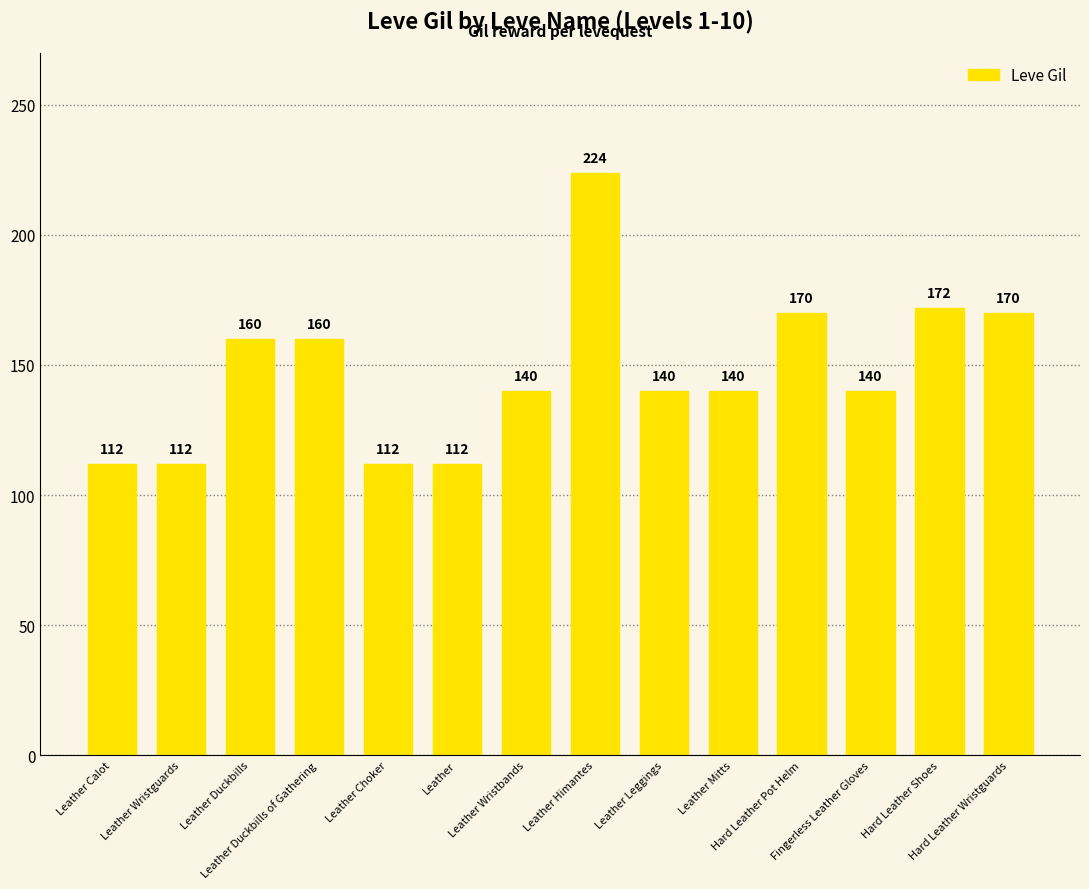

What is the difference between the second highest and second lowest values?

60